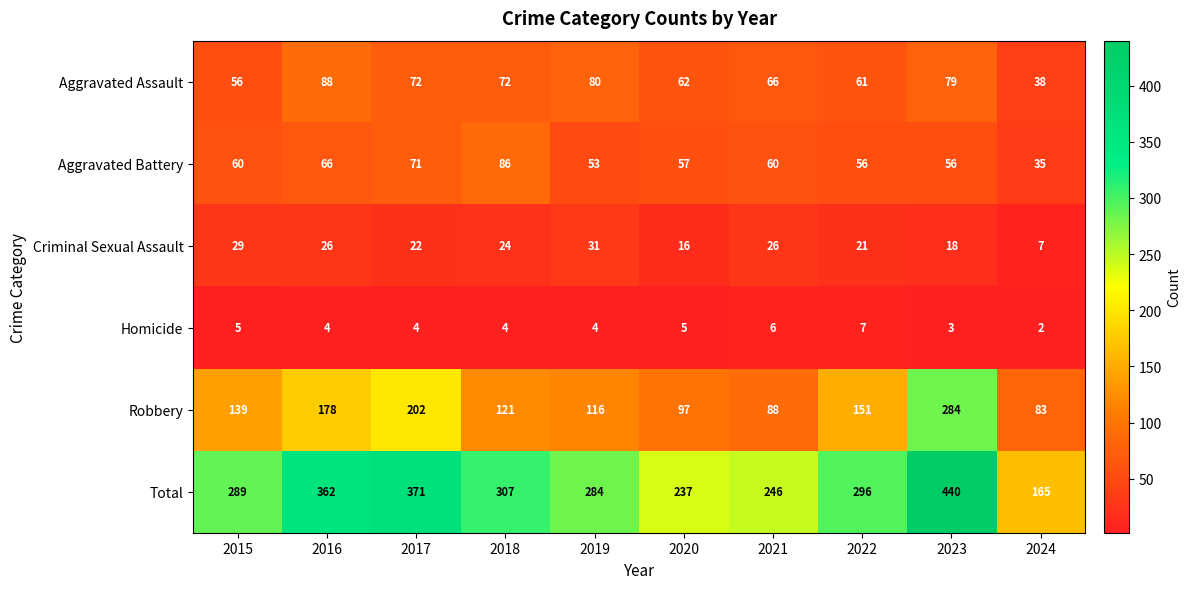

How many distinct data groups are displayed?

6